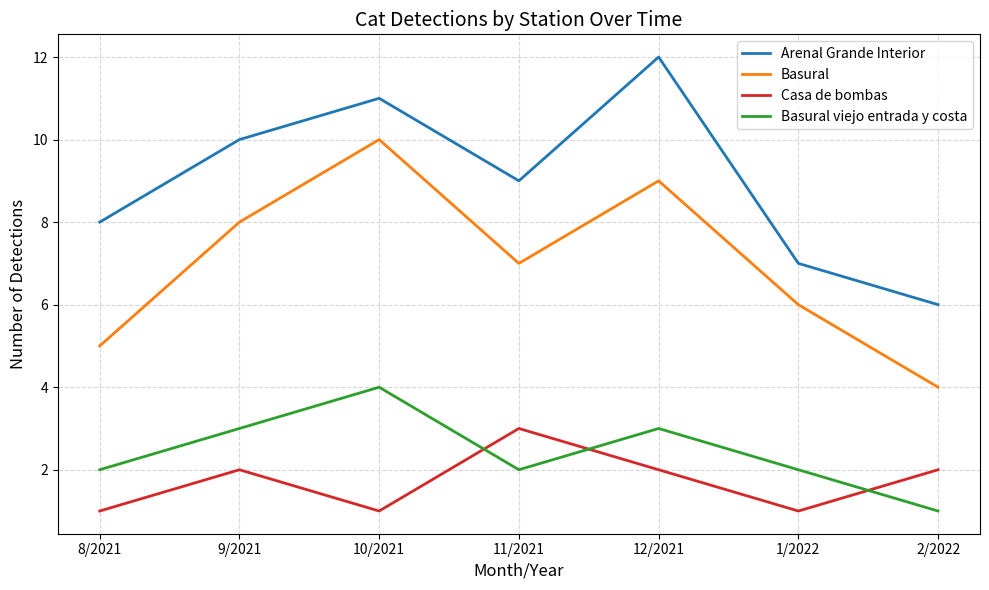

List the series in order of their peak value, highest first.

Arenal Grande Interior, Basural, Basural viejo entrada y costa, Casa de bombas